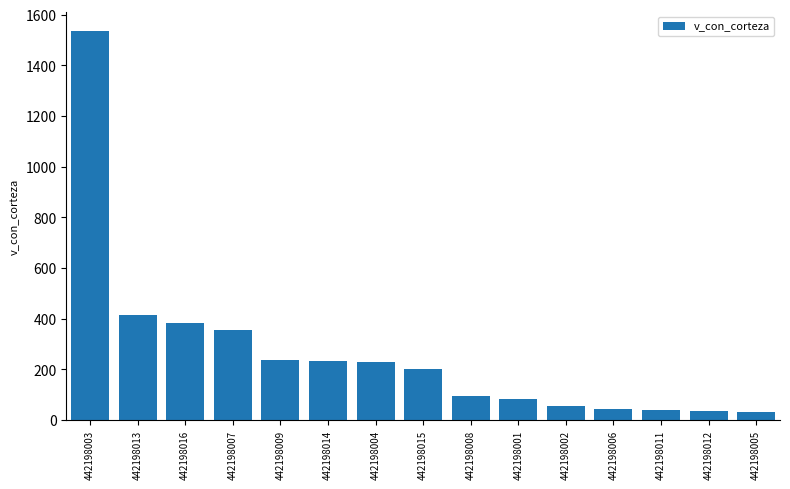

What is the difference between the values at 442198014 and 442198002?

177.4